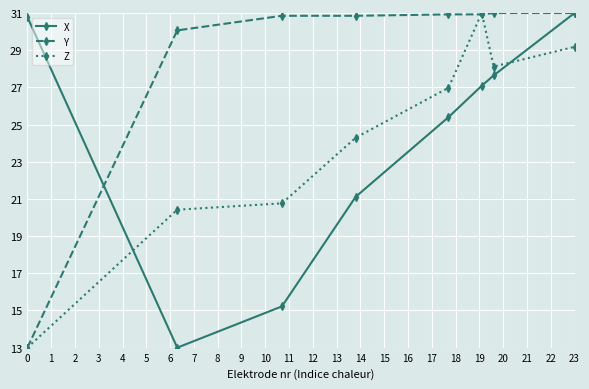

How many interior local valleys does the X series have?

1